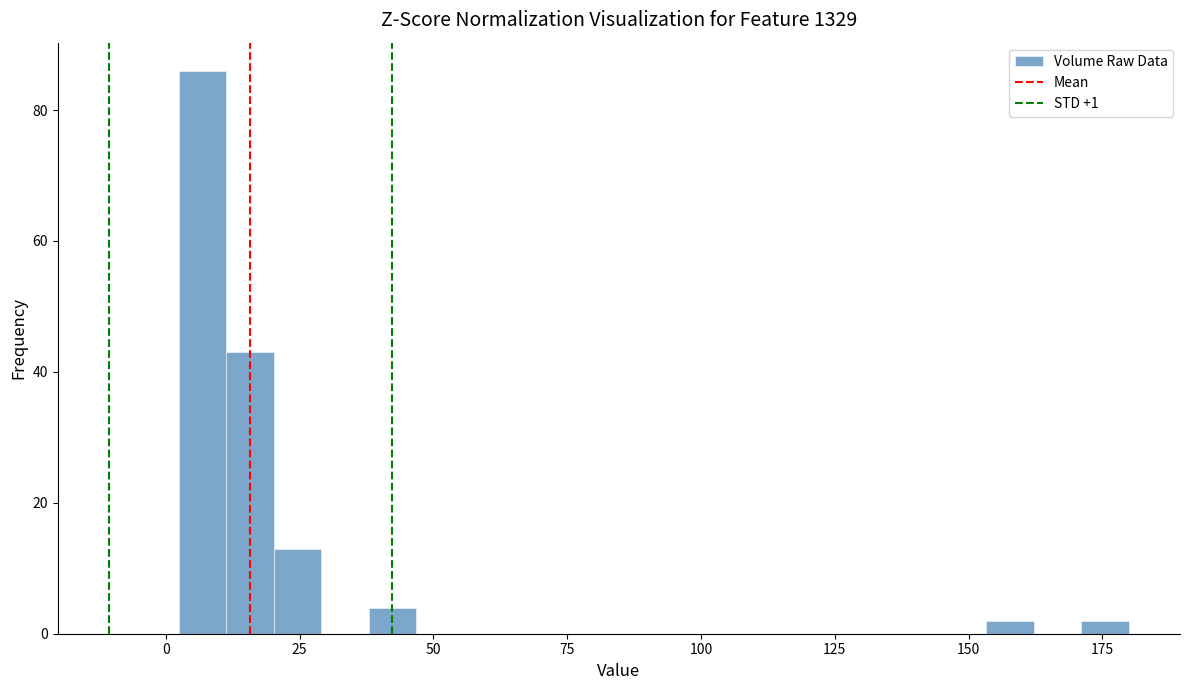

Read against the x-axis, roughly where is the centre of the tallest bar?

5